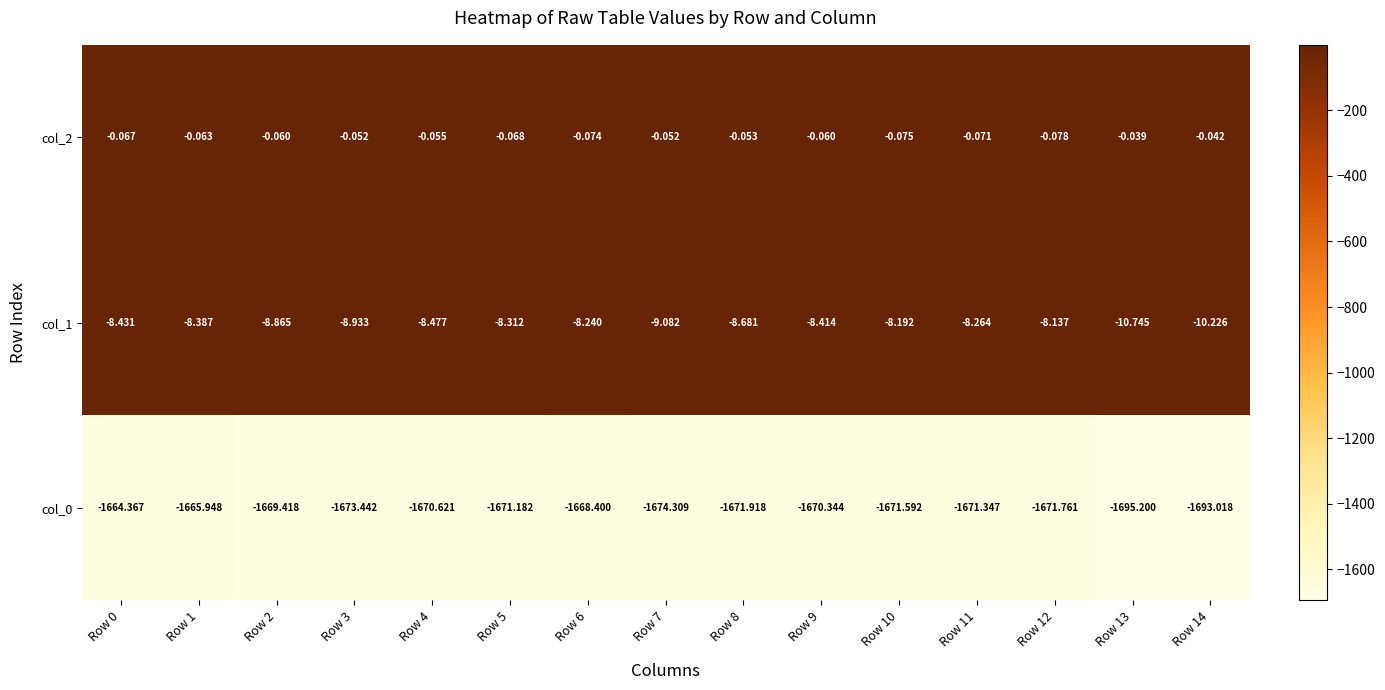

Is the value of col_1 at Row 7 greater than the value of col_2 at Row 7?

No